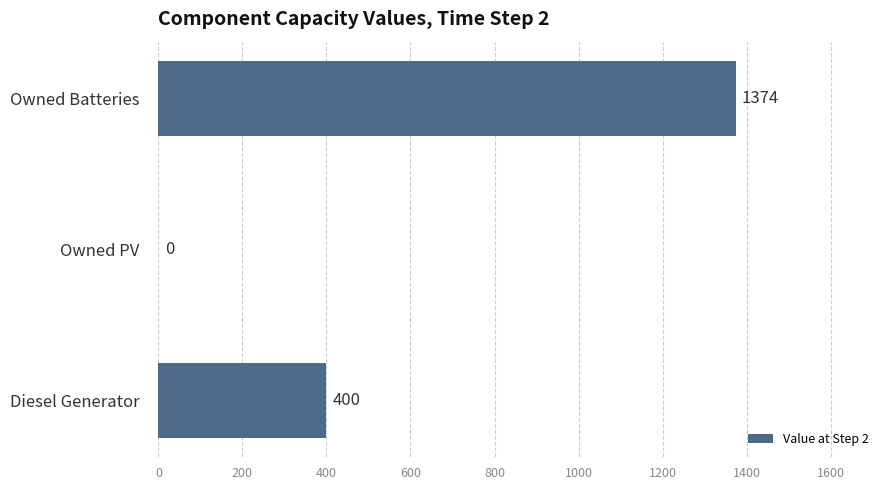

How many positive values are there?

2